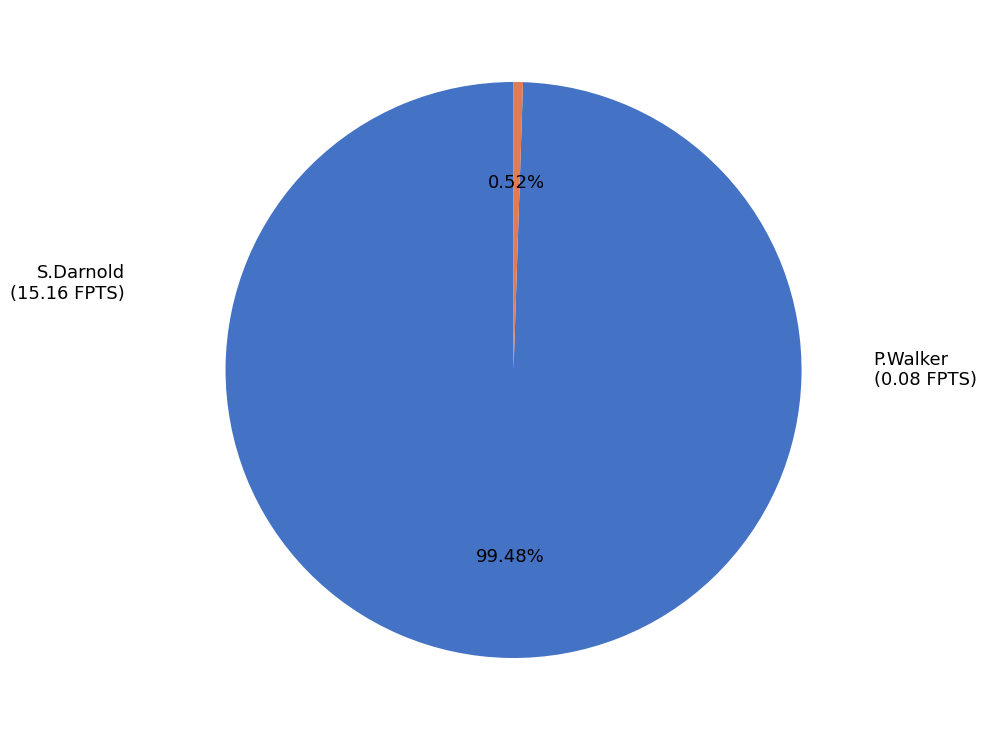

To the nearest percent, what is the average slice percentage?

50%